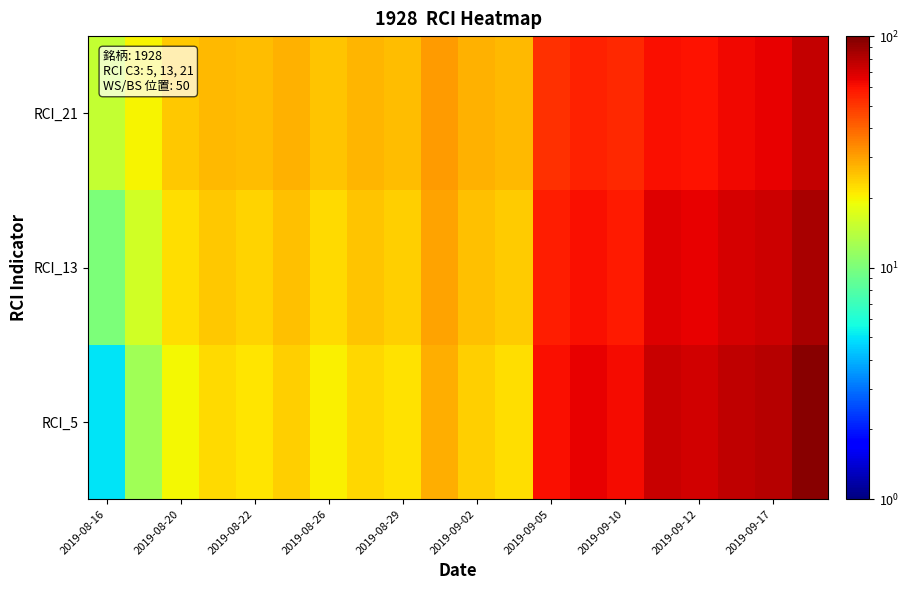

What is the maximum value shown in the chart?

95.0